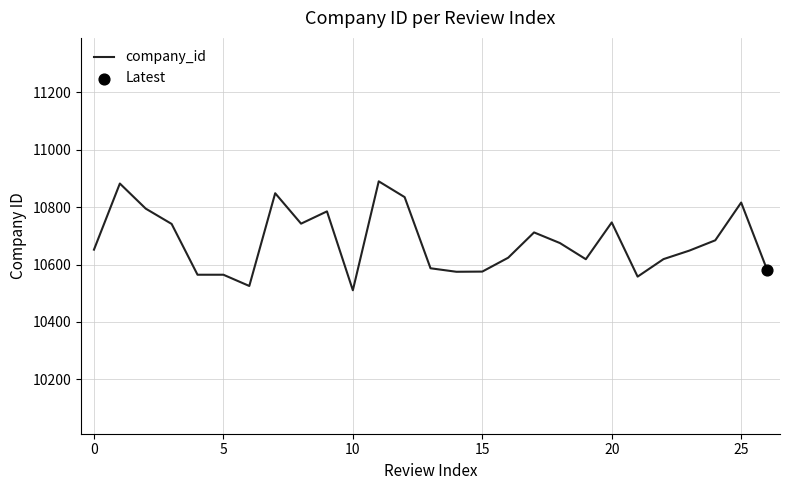

What is the greatest value displayed?

10890.0